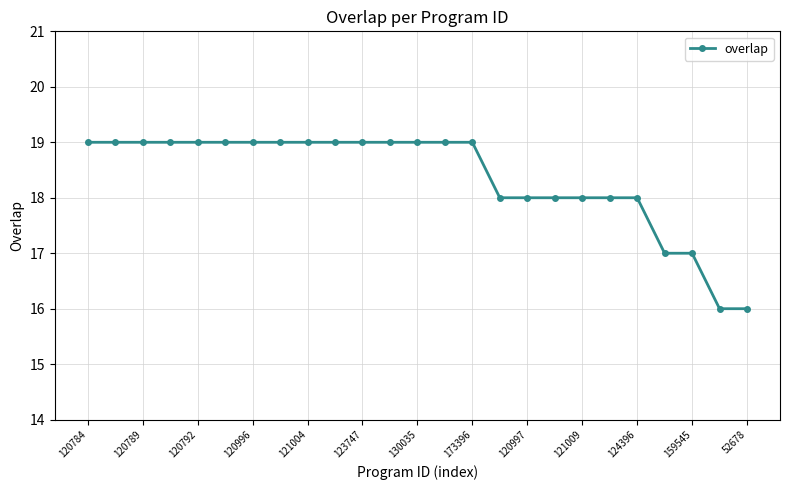

Reading right to left, transcribe all the data shown in this chart.

16	16	17	17	18	18	18	18	18	18	19	19	19	19	19	19	19	19	19	19	19	19	19	19	19